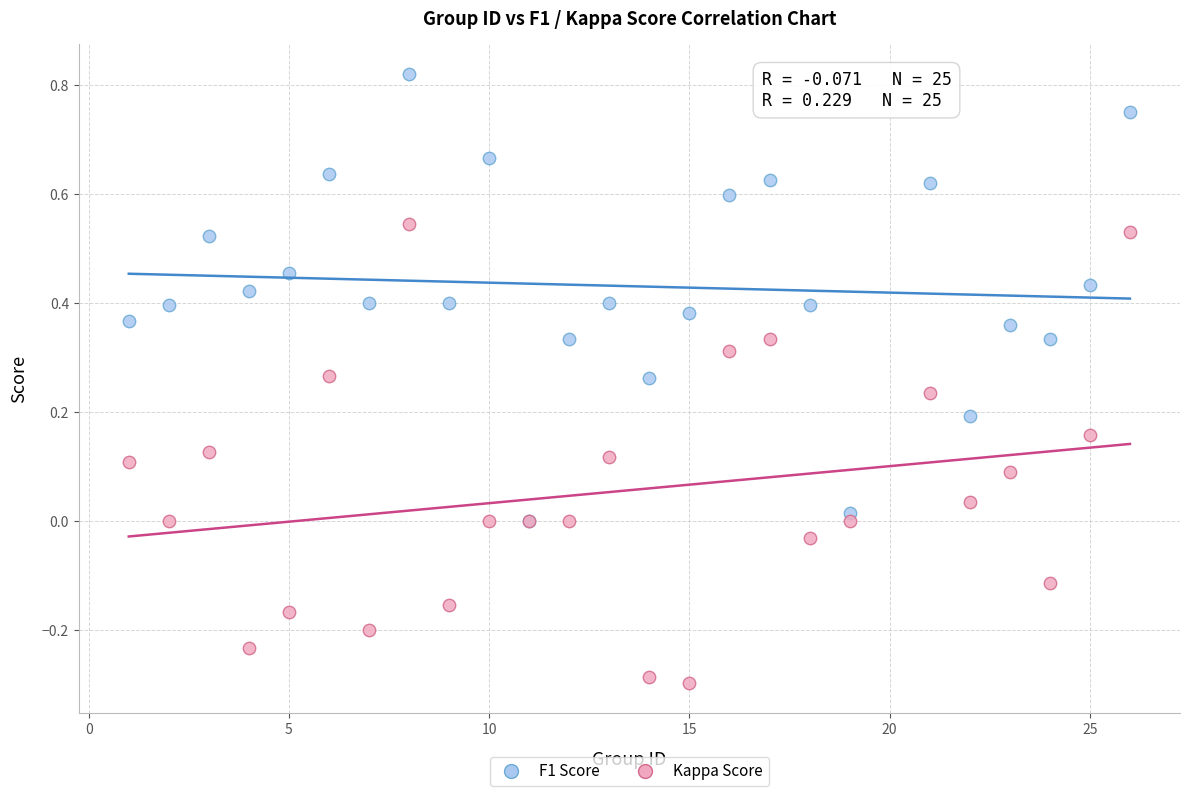

What are all the series names shown in the legend?

F1 Score, Kappa Score